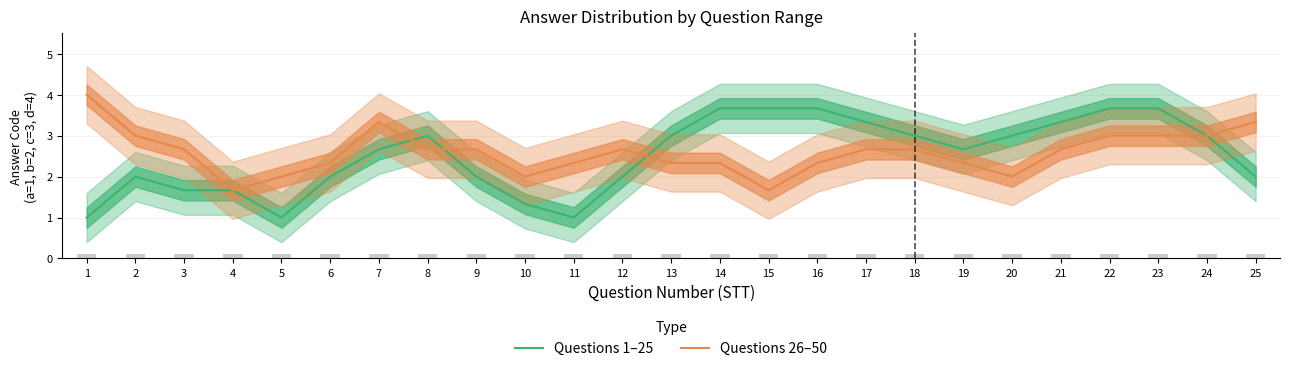

Reading right to left, list all the values displayed in this chart.

Questions 1–25: 2.0	3.0	3.7	3.7	3.3	3.0	2.7	3.0	3.3	3.7	3.7	3.7	3.0	2.0	1.0	1.3	2.0	3.0	2.7	2.0	1.0	1.7	1.7	2.0	1.0
Questions 26–50: 3.3	3.0	3.0	3.0	2.7	2.0	2.3	2.7	2.7	2.3	1.7	2.3	2.3	2.7	2.3	2.0	2.7	2.7	3.3	2.3	2.0	1.7	2.7	3.0	4.0